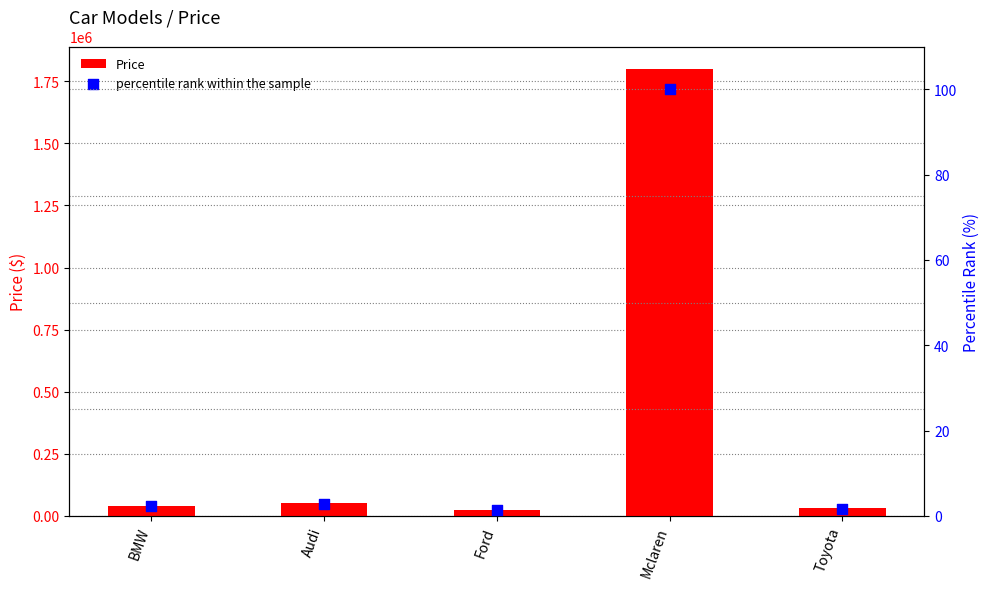

What are all the series names shown in the legend?

Price, percentile rank within the sample